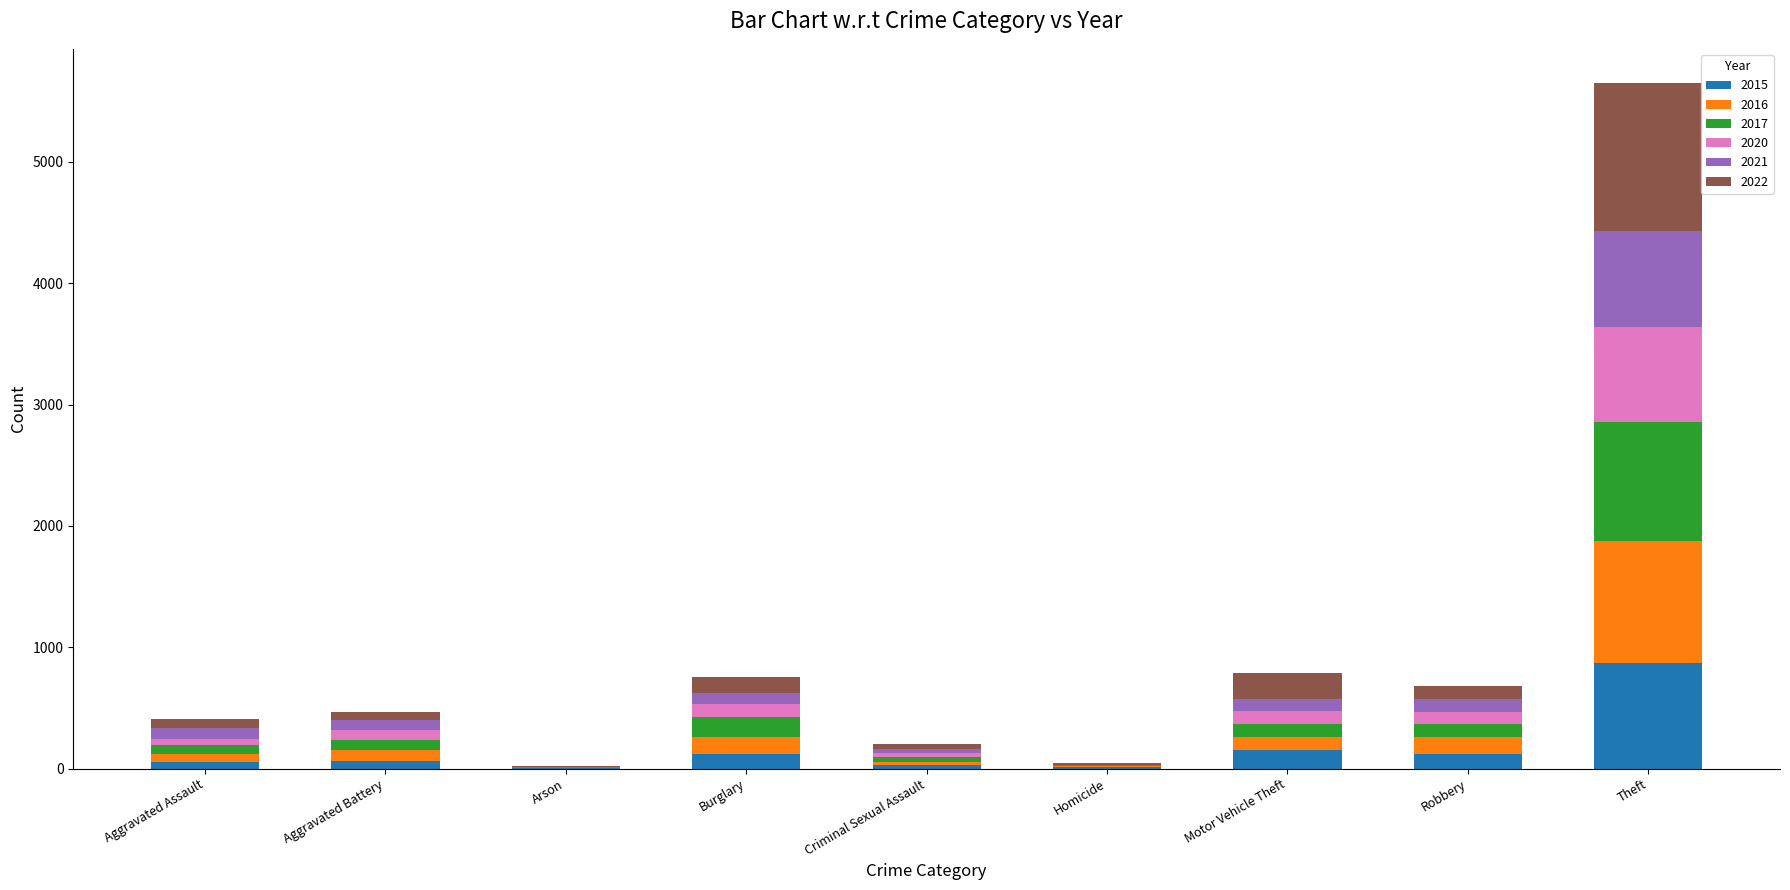

What is the highest value of the 2015 series?

874